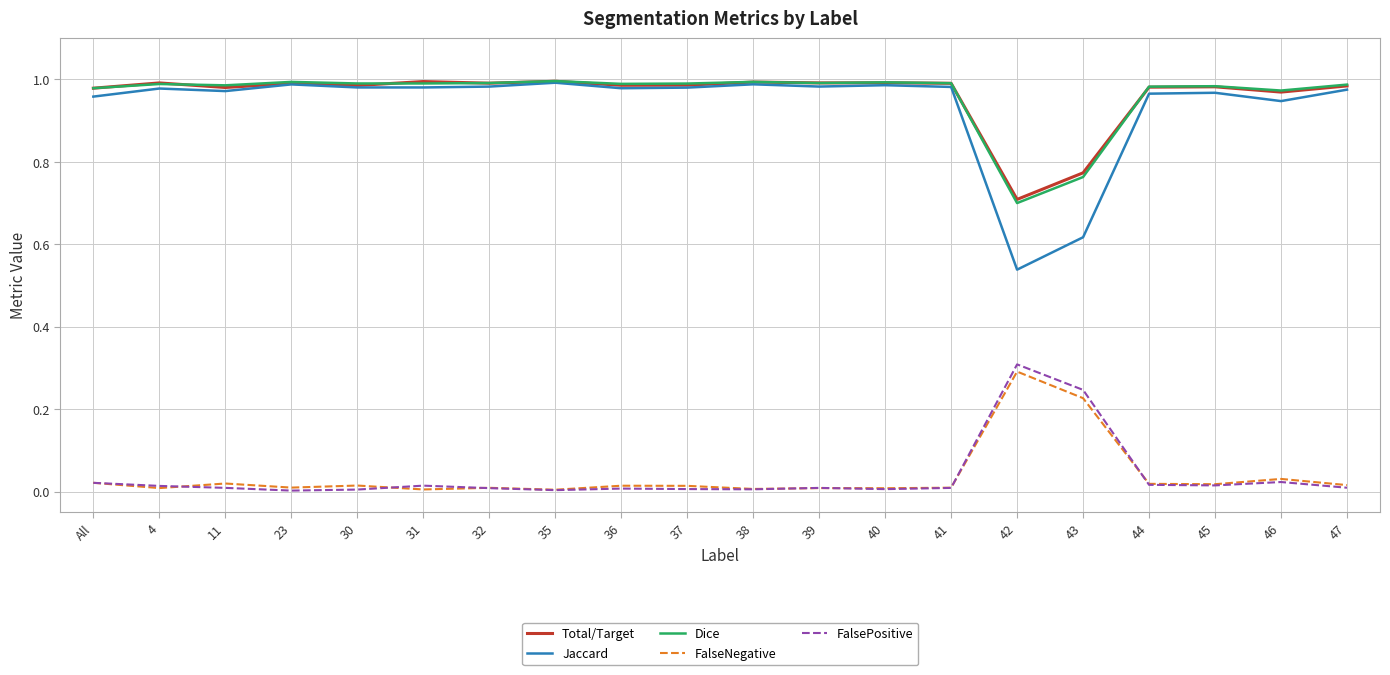

The Jaccard series shows 1.7 at 32. True or false?

False